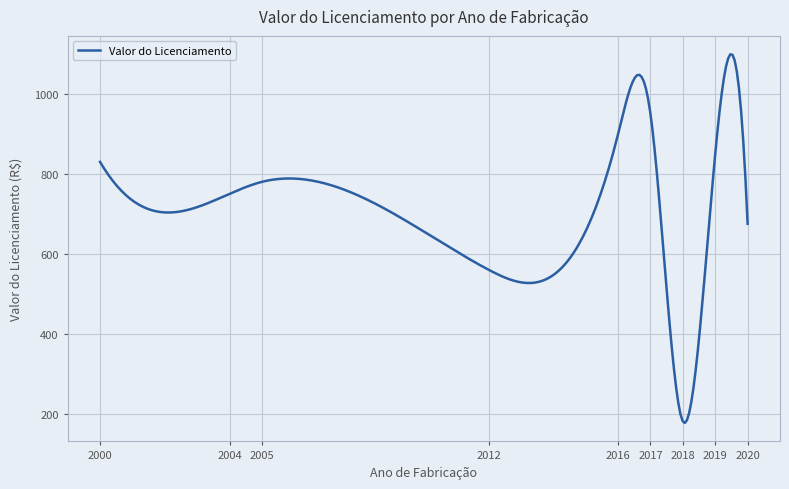

What is the maximum value shown in the chart?

1099.3